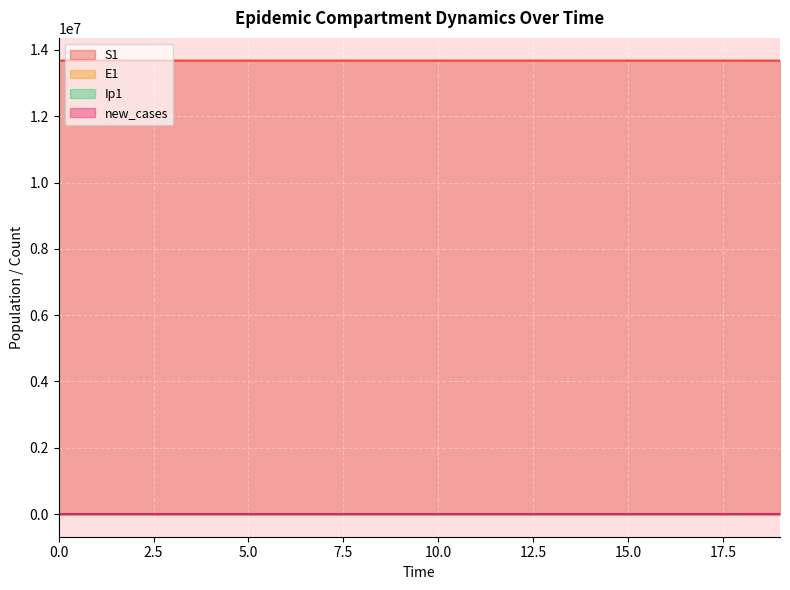

True or false: E1 and Ip1 intersect in this chart.

False